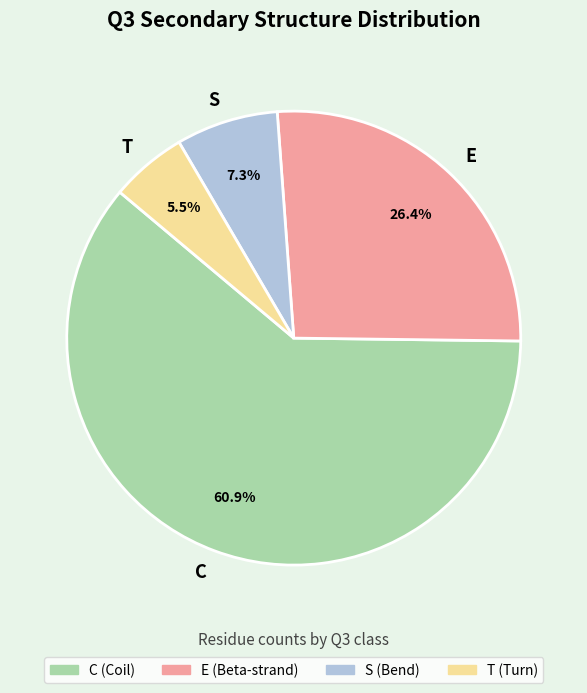

Does any single category account for the majority?

Yes